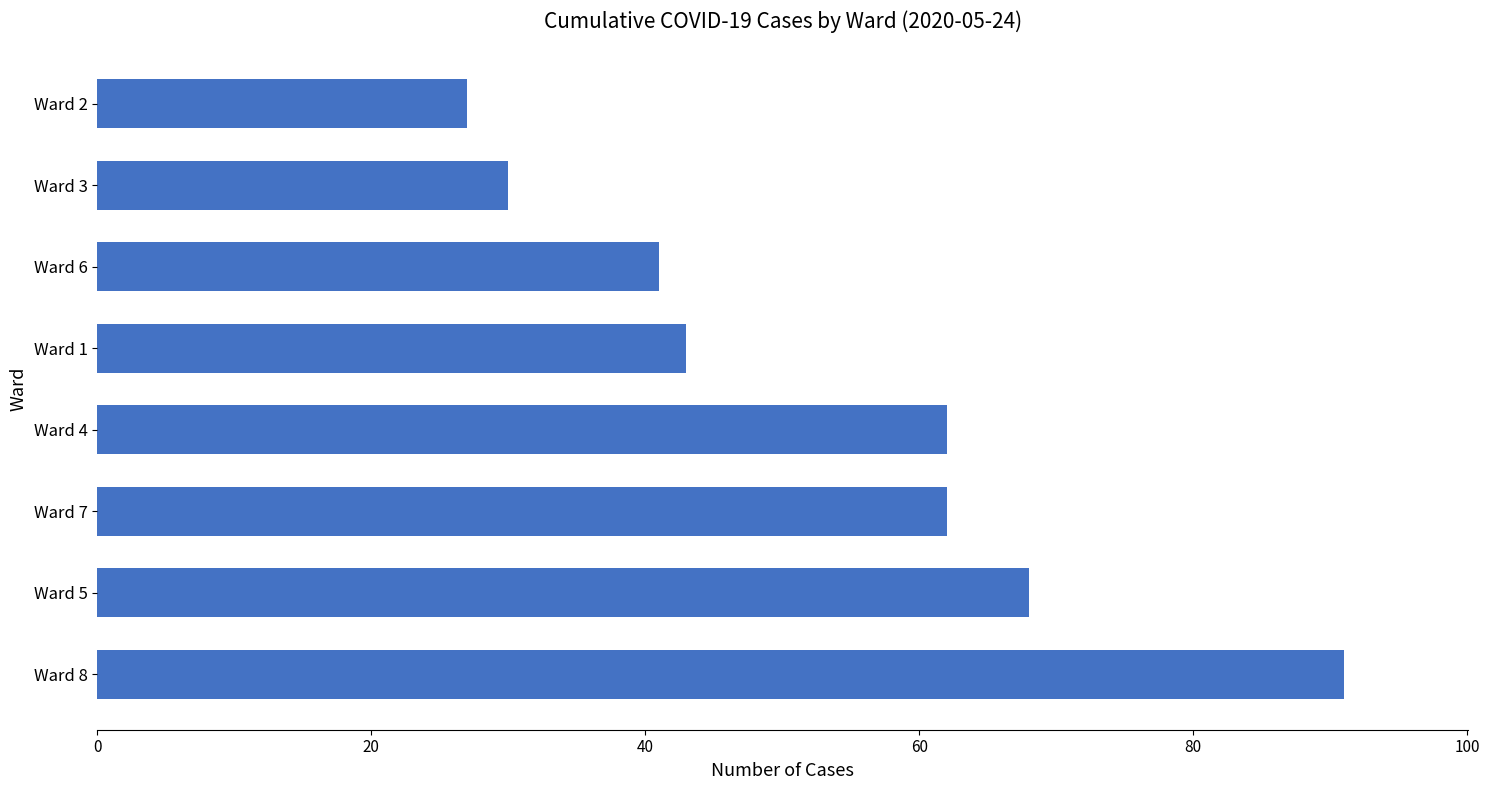

Is it true that the value at Ward 6 is 41?

True